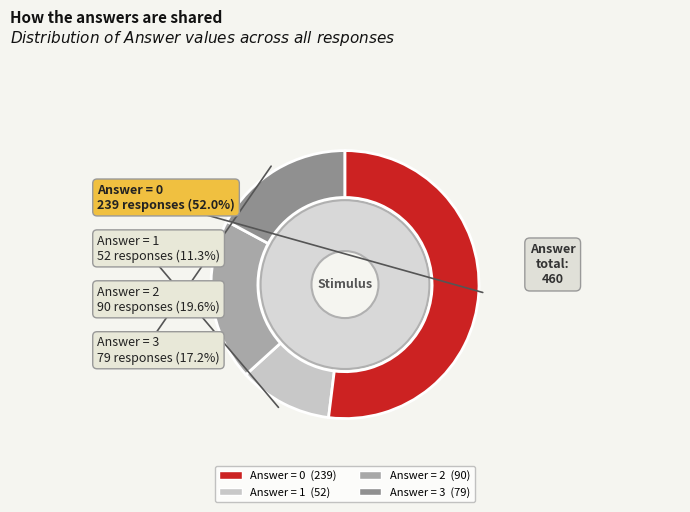

Rank the categories by value from highest to lowest.

0, 2, 3, 1